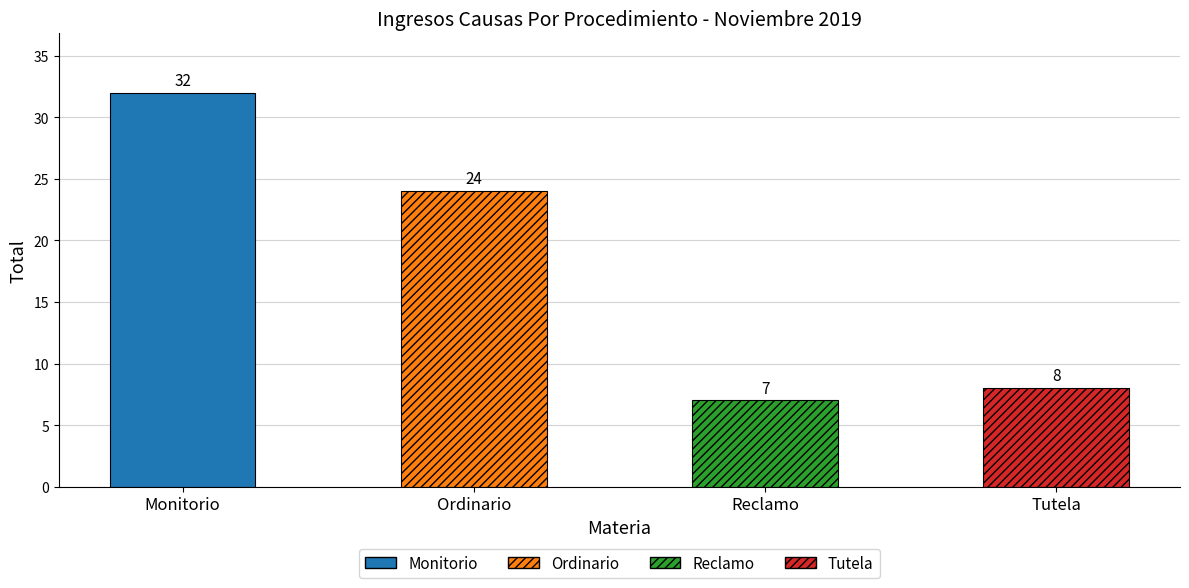

The value at Ordinario is 16. True or false?

False